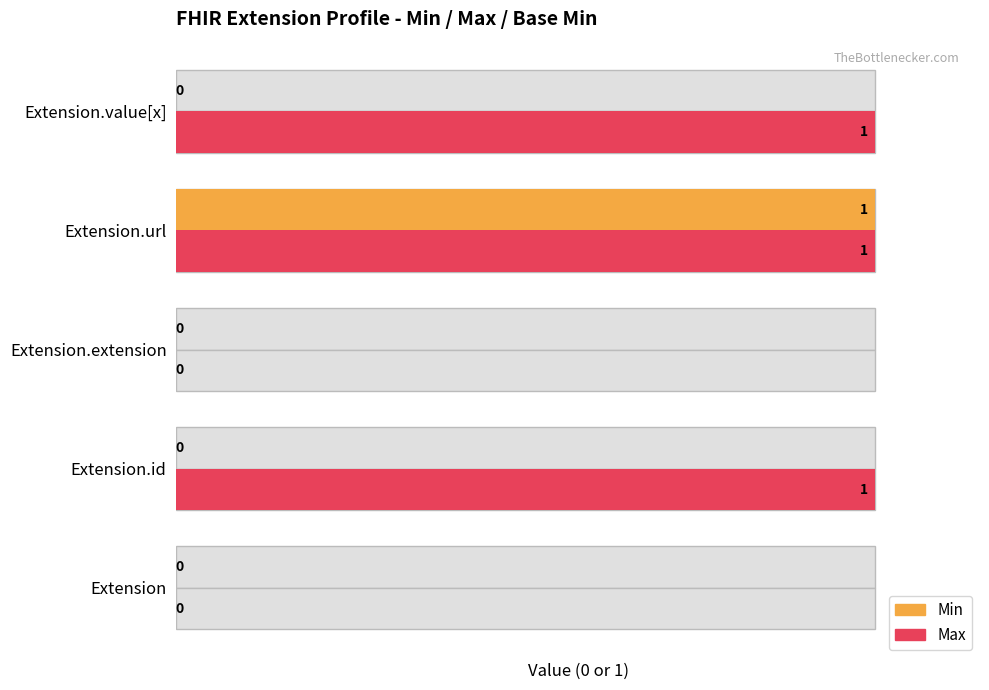

What is the difference between the highest and lowest values at Extension.value[x]?

1